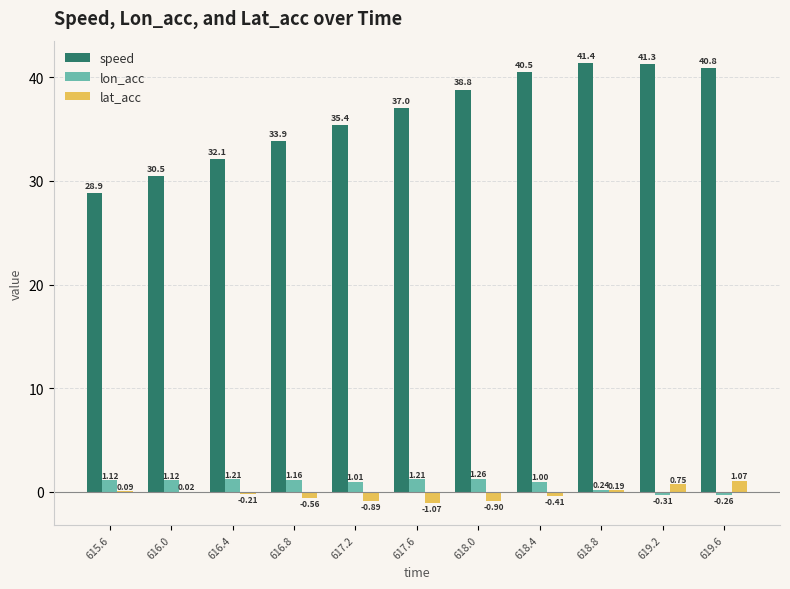

What are all the series names shown in the legend?

speed, lon_acc, lat_acc